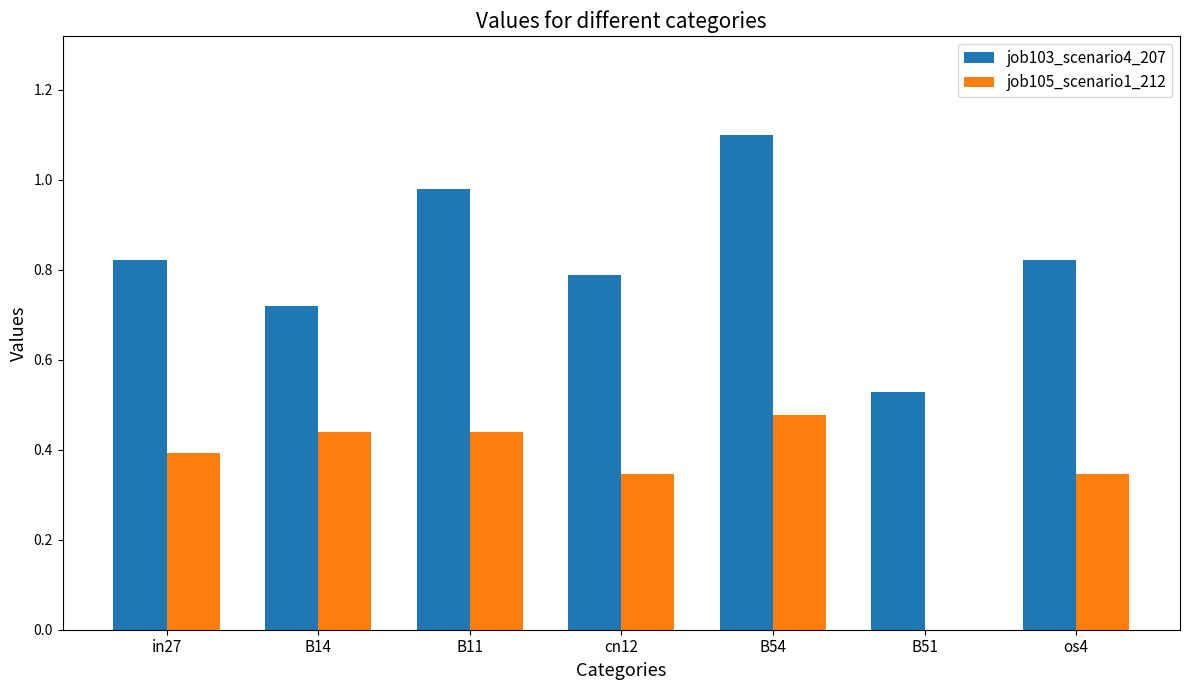

What is the sum of all job103_scenario4_207 values?

5.8